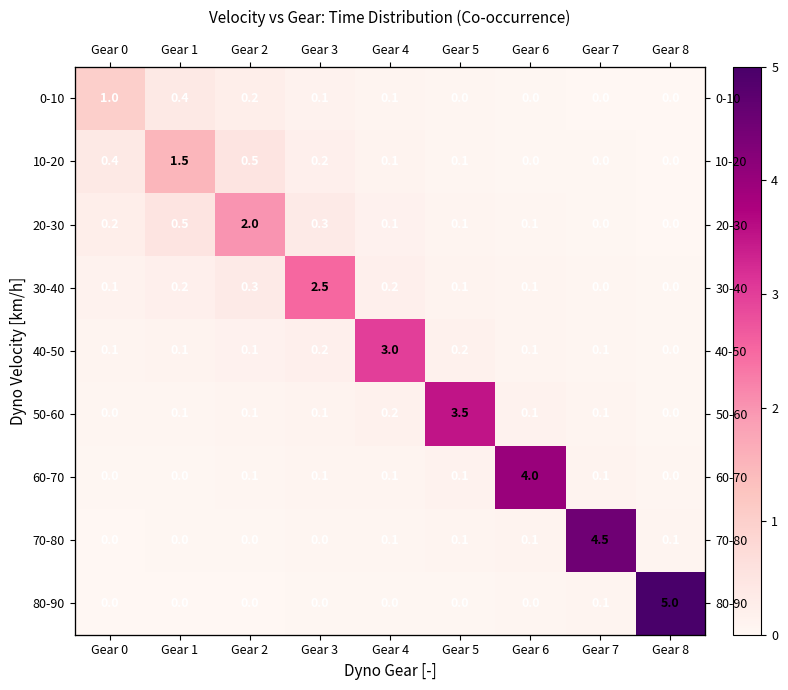

Is the value of 0-10 at Gear 6 greater than the value of 50-60 at Gear 8?

No